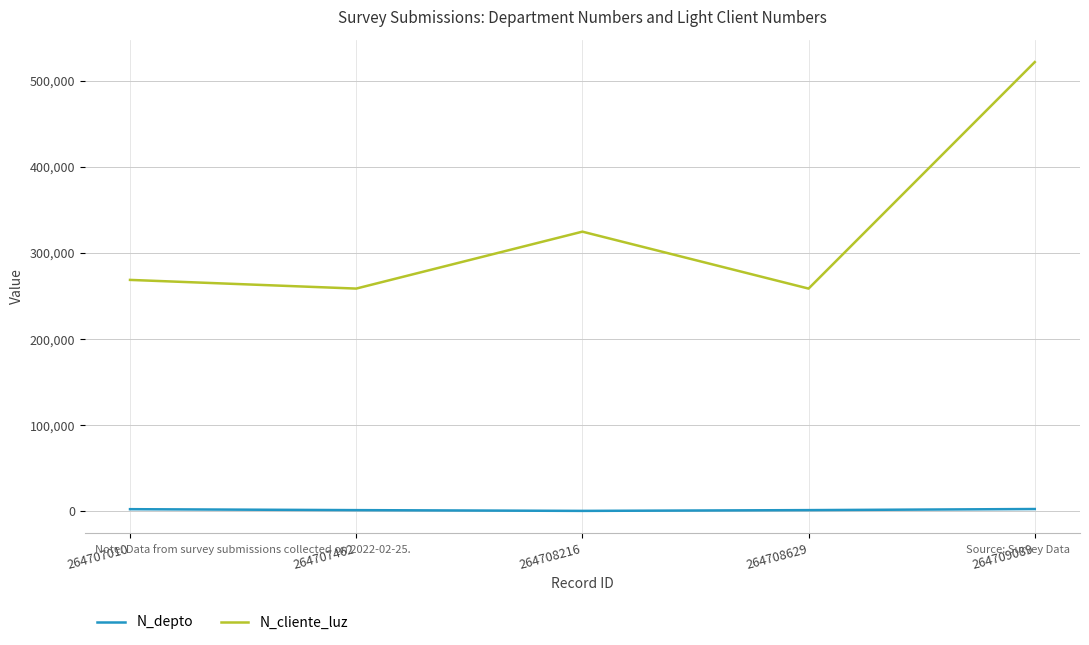

Between 264707462 and 264709089, which series saw the biggest shift?

N_cliente_luz